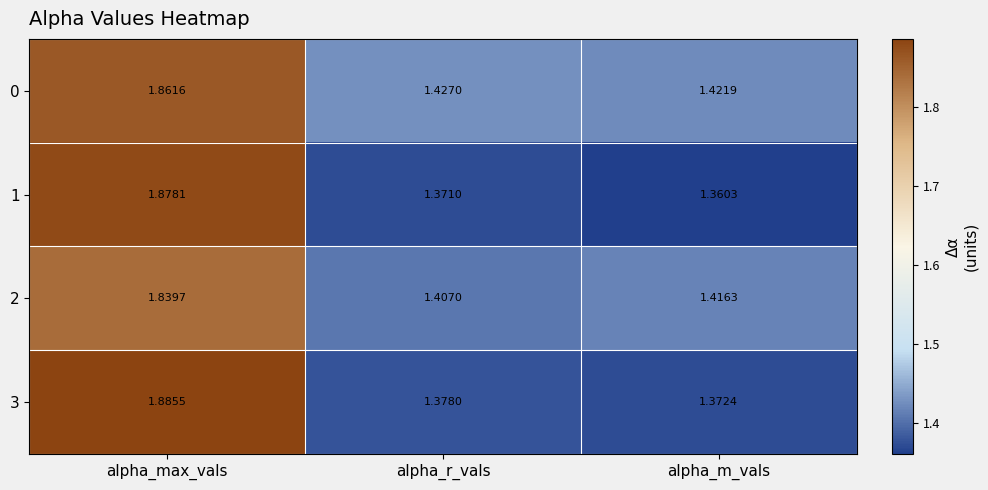

Count the number of categories in the chart.

3